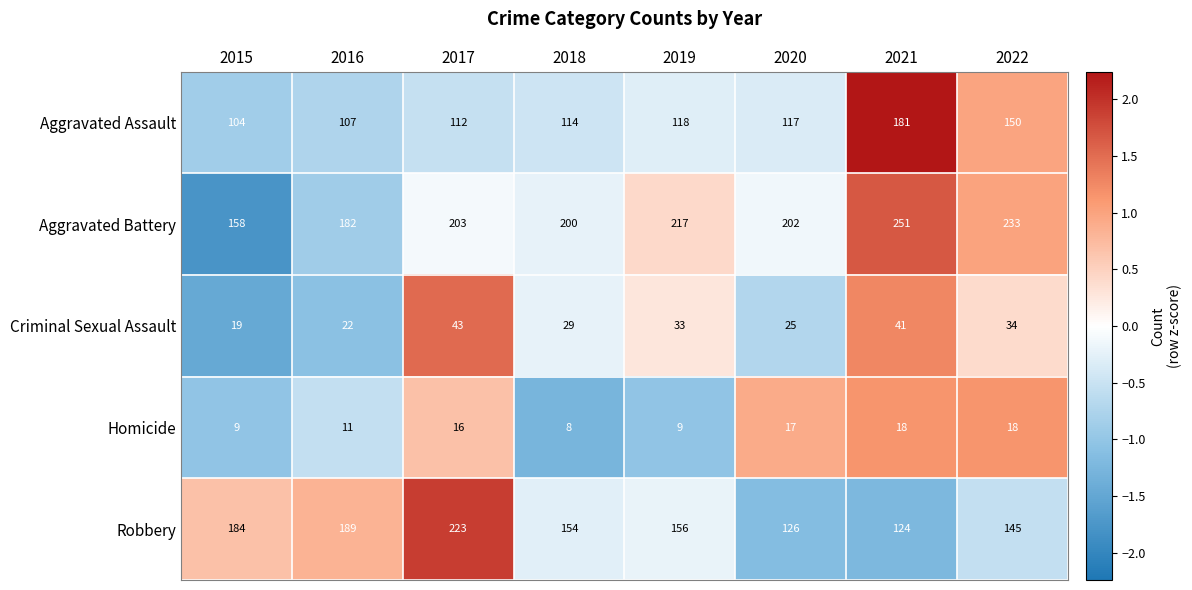

Between 2016 and 2021, which series saw the biggest shift?

Aggravated Assault